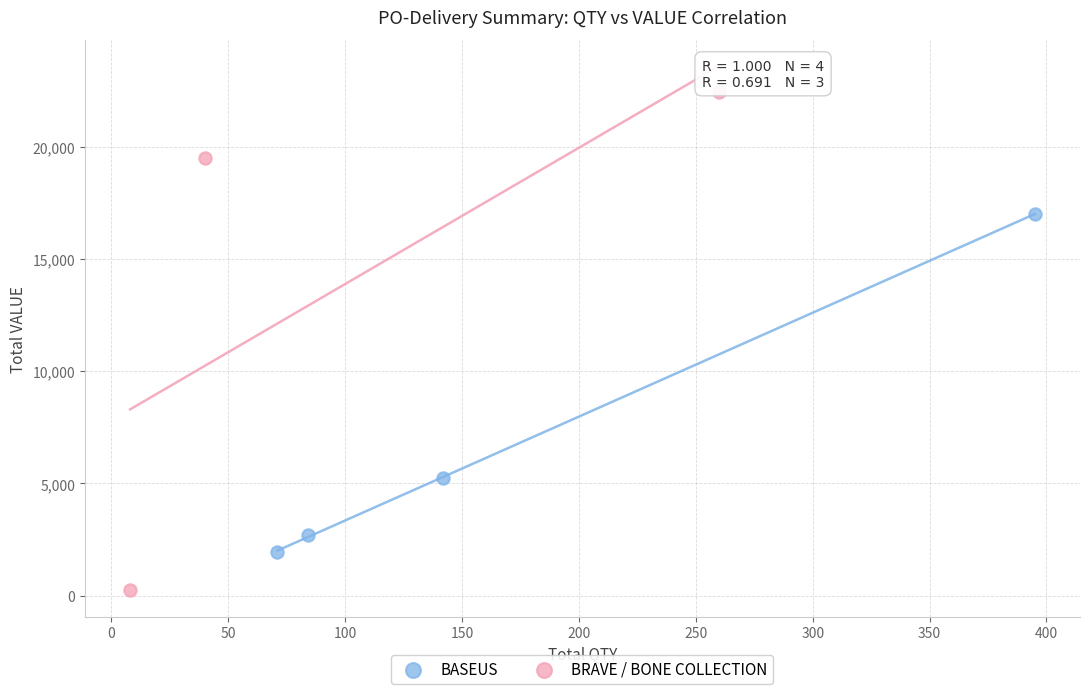

Which series has the largest Y range (max minus min)?

BRAVE / BONE COLLECTION